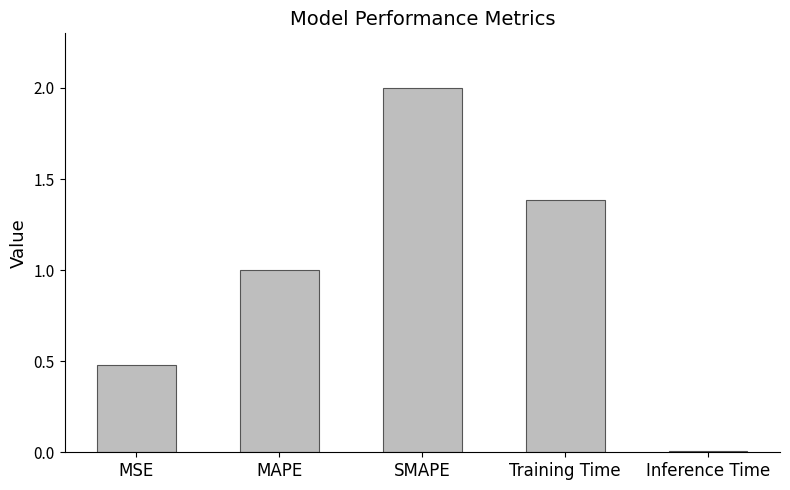

Count the number of categories in the chart.

5